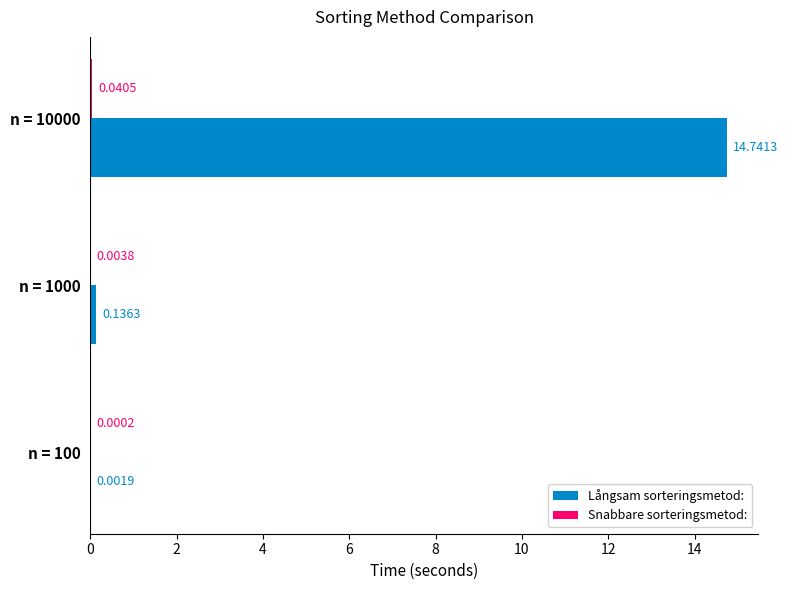

What is the sum of the Långsam sorteringsmetod: values at n = 100 and n = 10000?

14.7